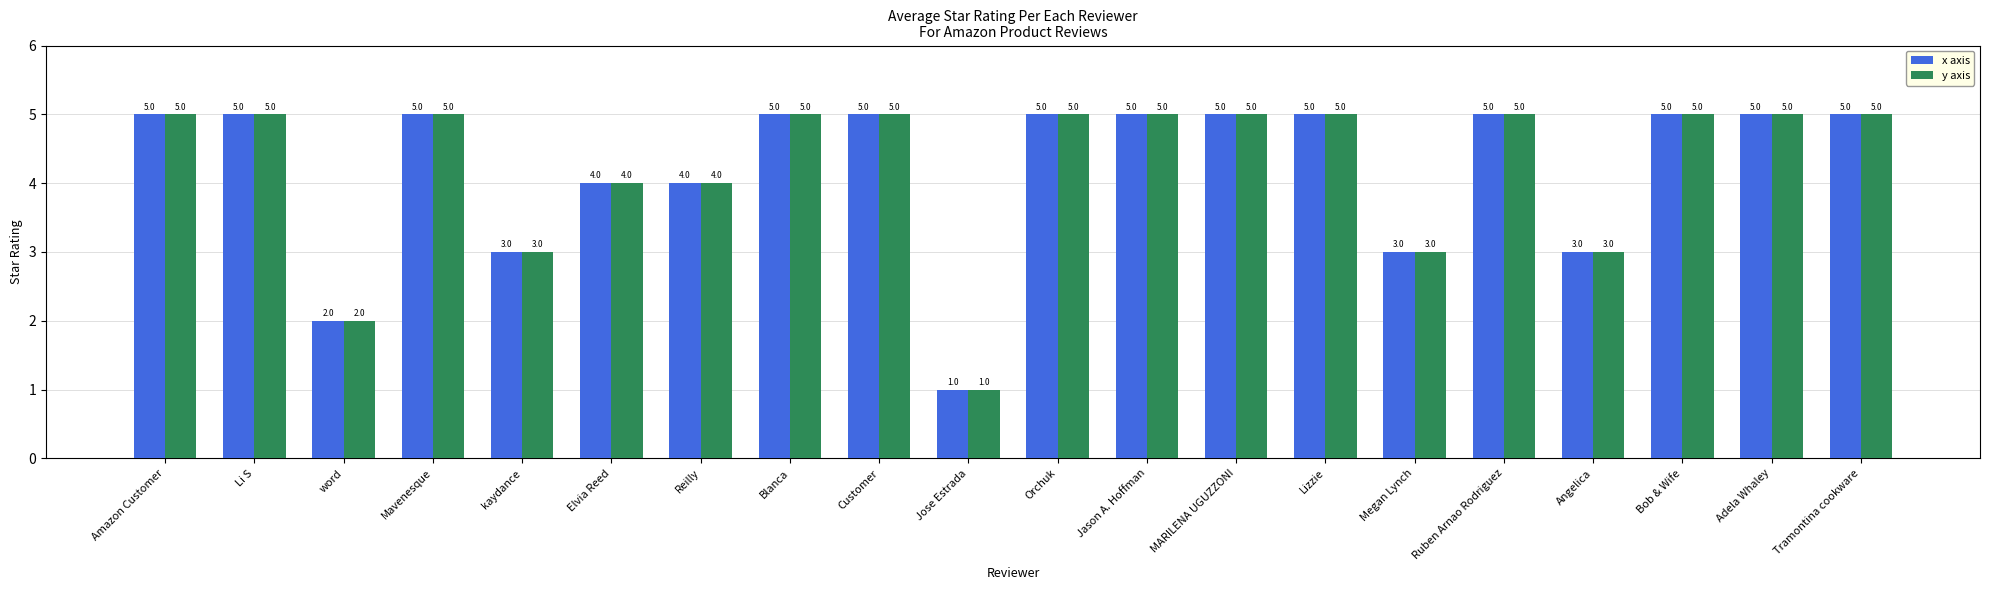

What is the total value across all series at Reilly?

8